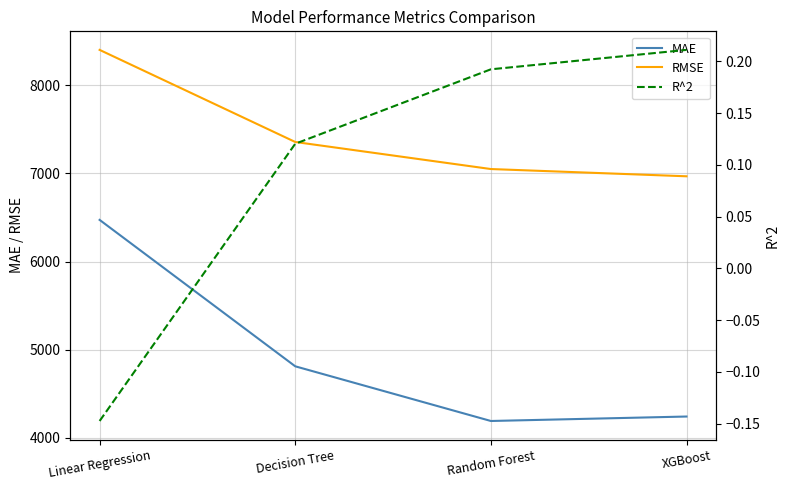

How many R^2 values are between 0 and 1?

3